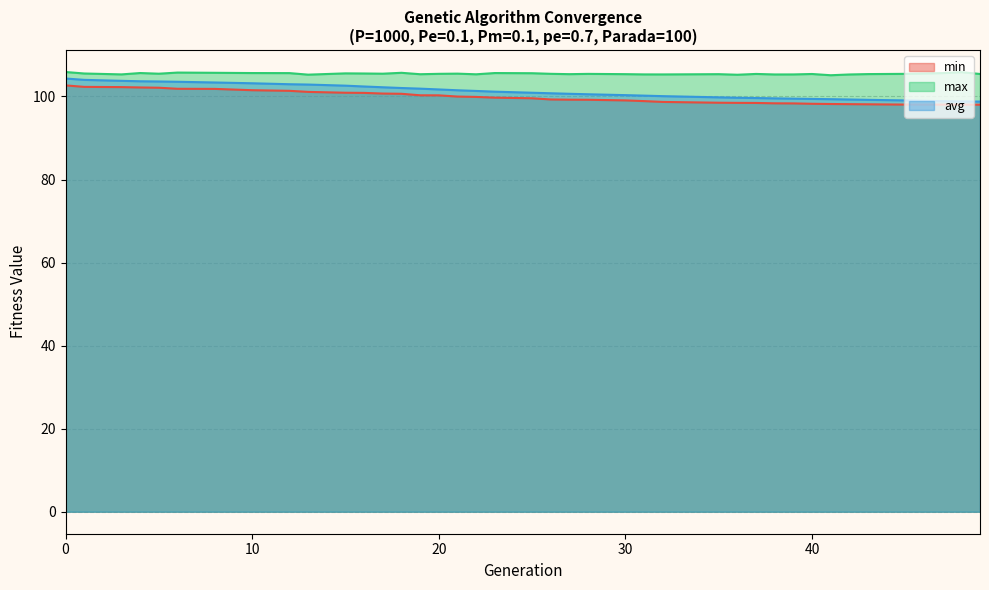

What is the minimum value shown in the chart?

98.0